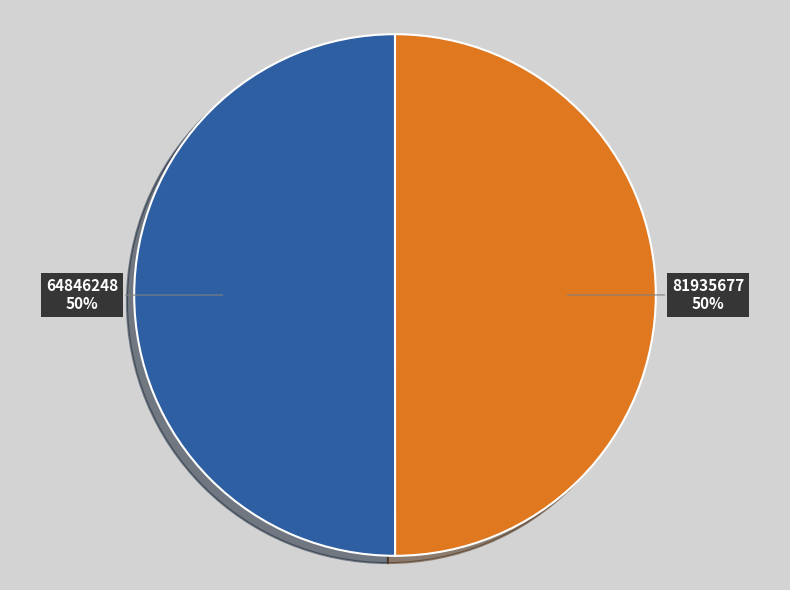

How many segments does this pie chart have?

2